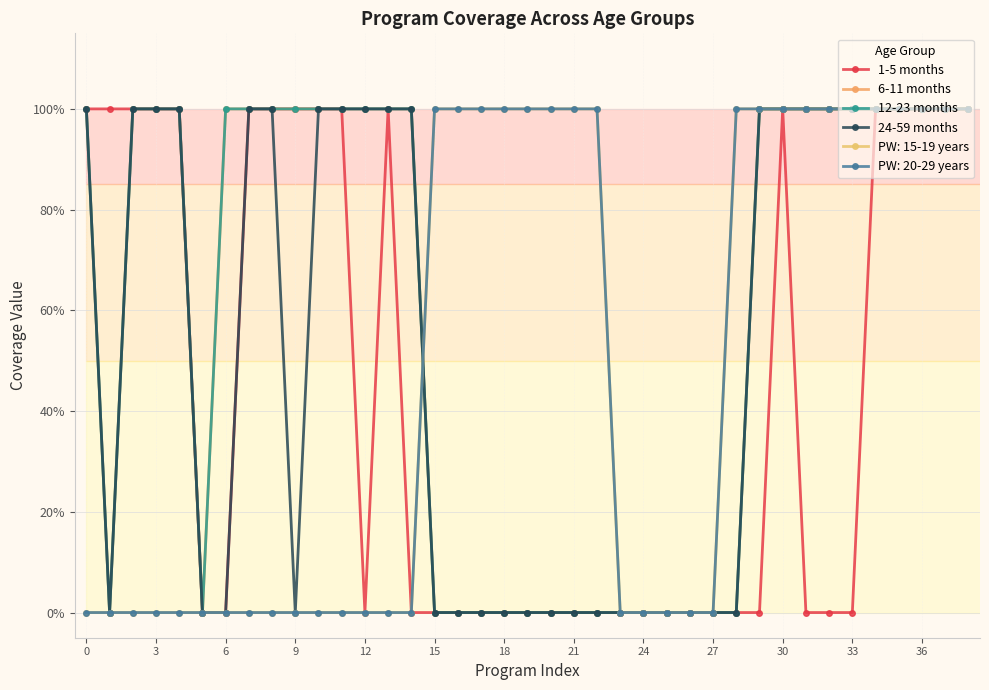

True or false: 24-59 months and 1-5 months cross at least once.

False